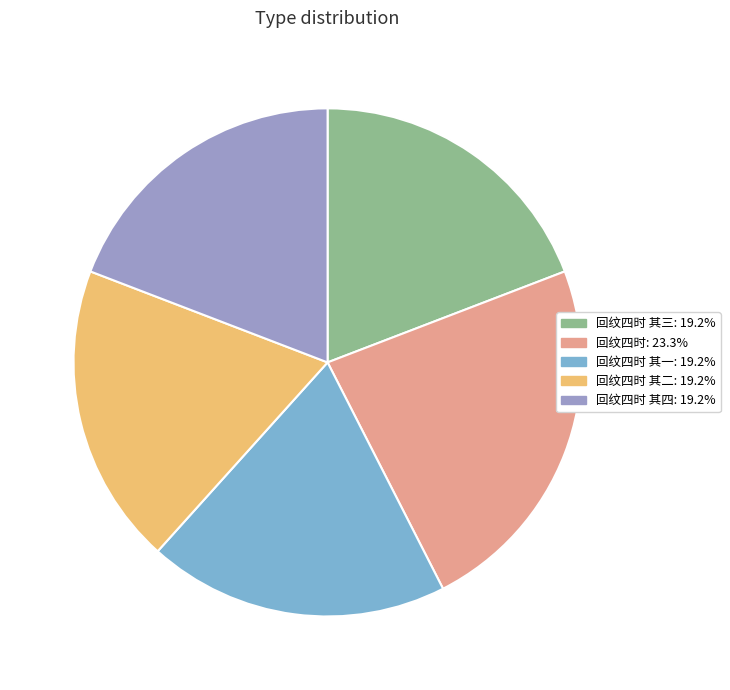

Does any single category account for the majority?

No